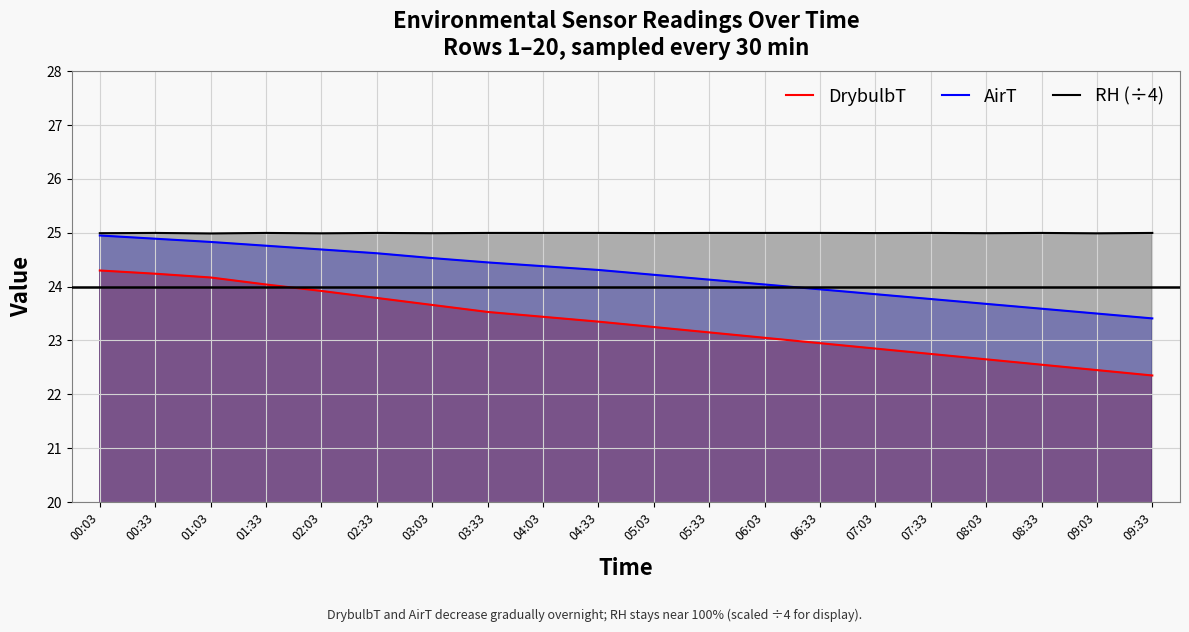

At which label is RH (÷4) closest to 24?

01:03